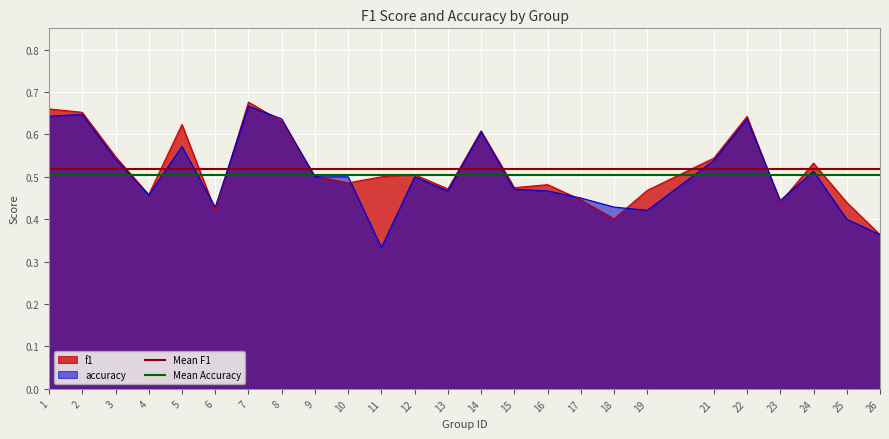

Count the number of data series in this chart.

2